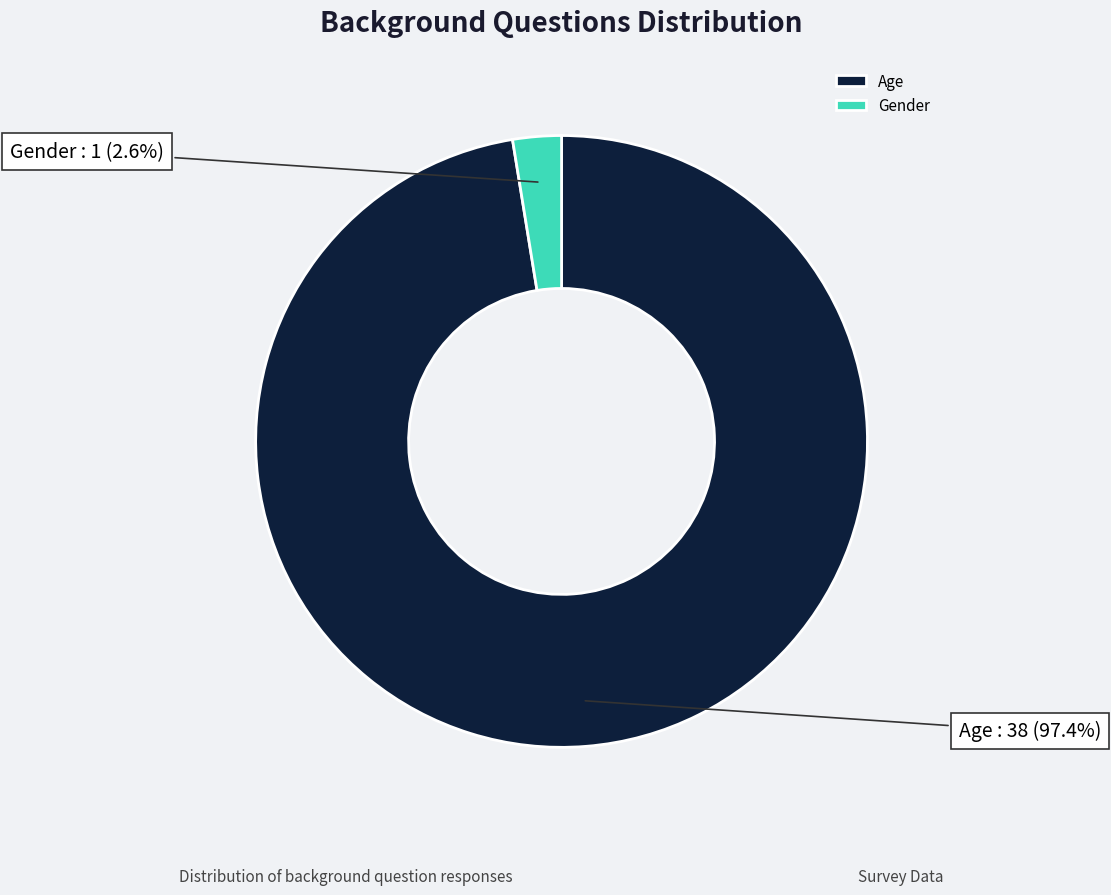

Does any single category account for the majority?

Yes